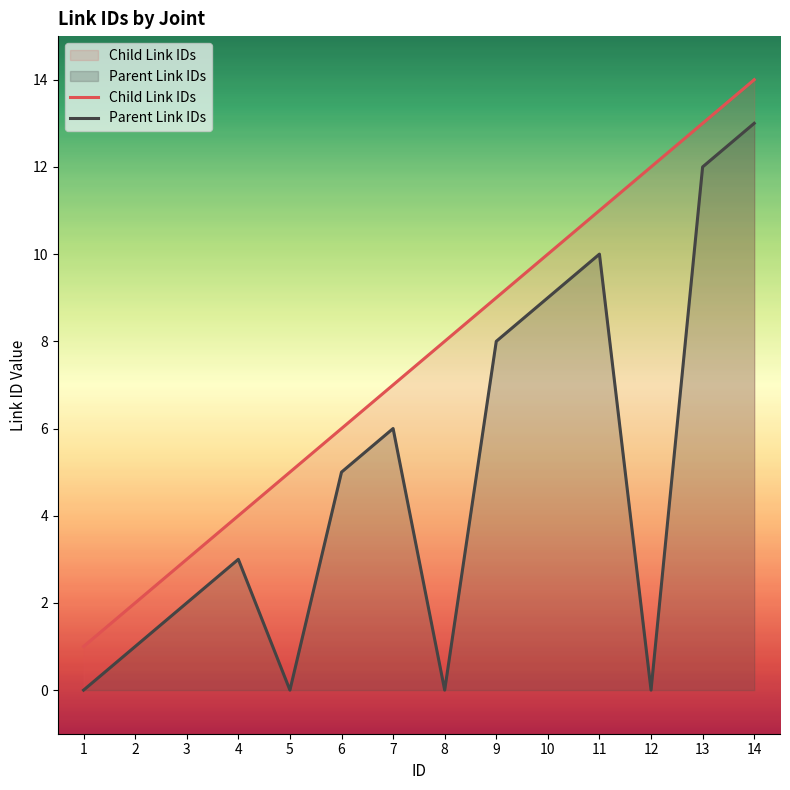

Rank the categories by Child Link IDs value from highest to lowest.

14, 13, 12, 11, 10, 9, 8, 7, 6, 5, 4, 3, 2, 1